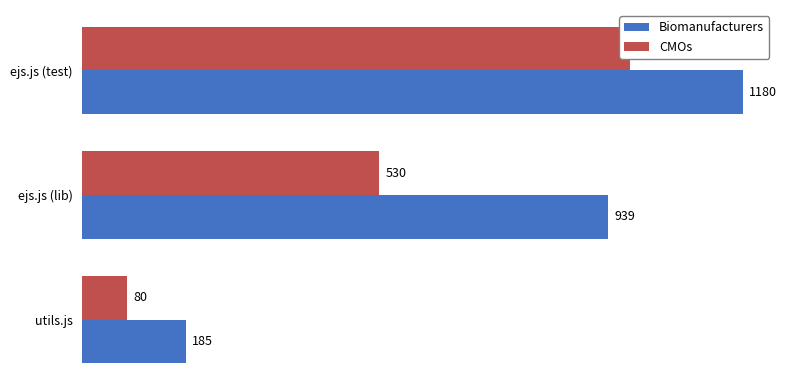

What is the sum of the CMOs values at 1 and 2?

1508